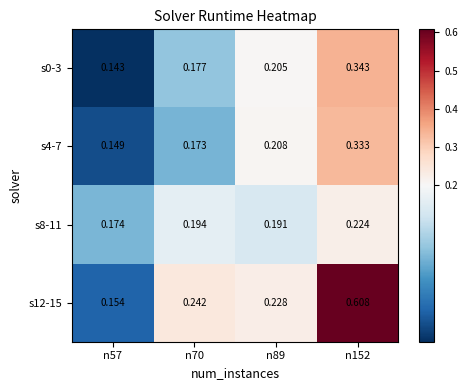

Is the value of s0-3 at n70 greater than the value of s8-11 at n152?

No